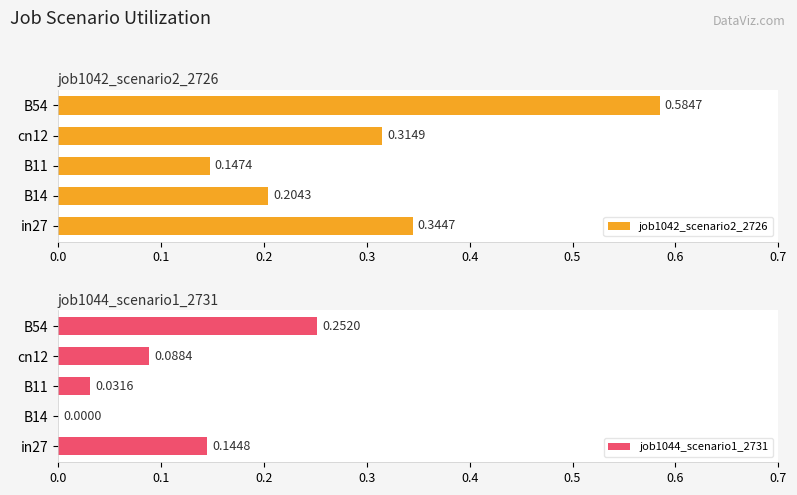

Rank the categories by job1042_scenario2_2726 value from lowest to highest.

B11, B14, cn12, in27, B54